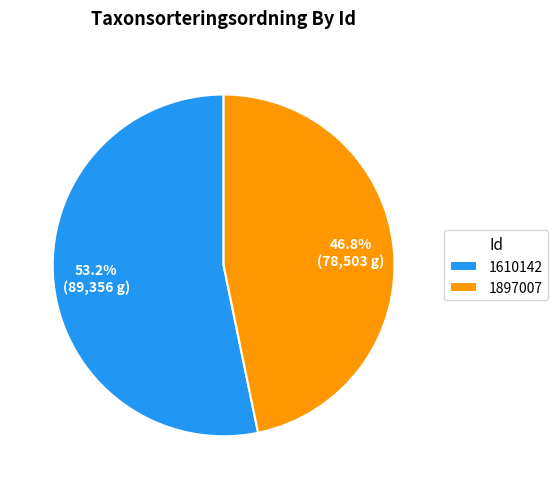

What percentage is the 1610142 slice, to the nearest percent?

53%